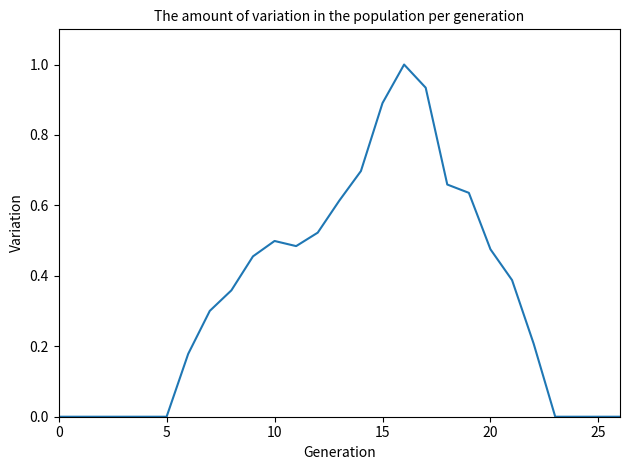

What is the maximum value shown in the chart?

1.0